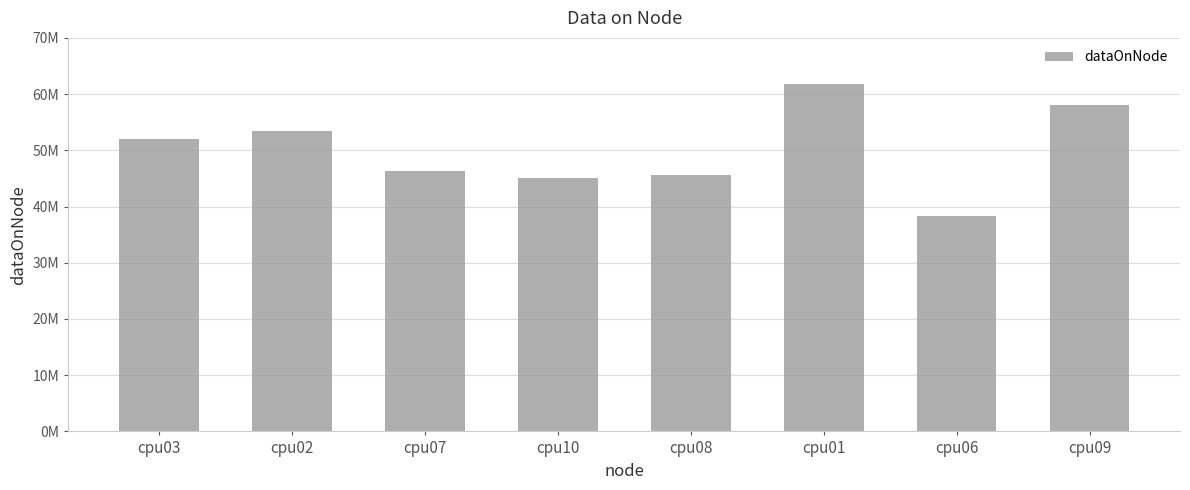

What is the label of the 4th bar from the left?

cpu10